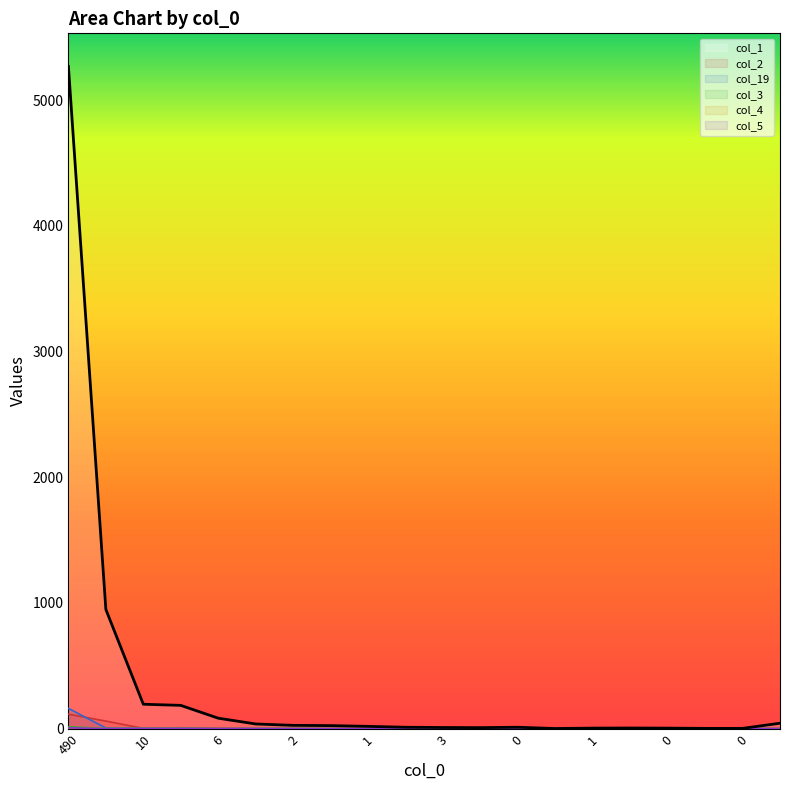

Which label corresponds to the largest value in the chart?

490